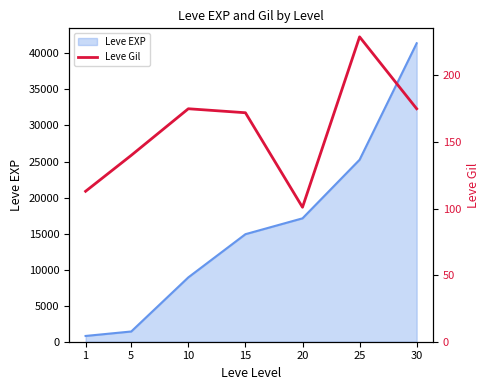

What is the sum of all values?

1105